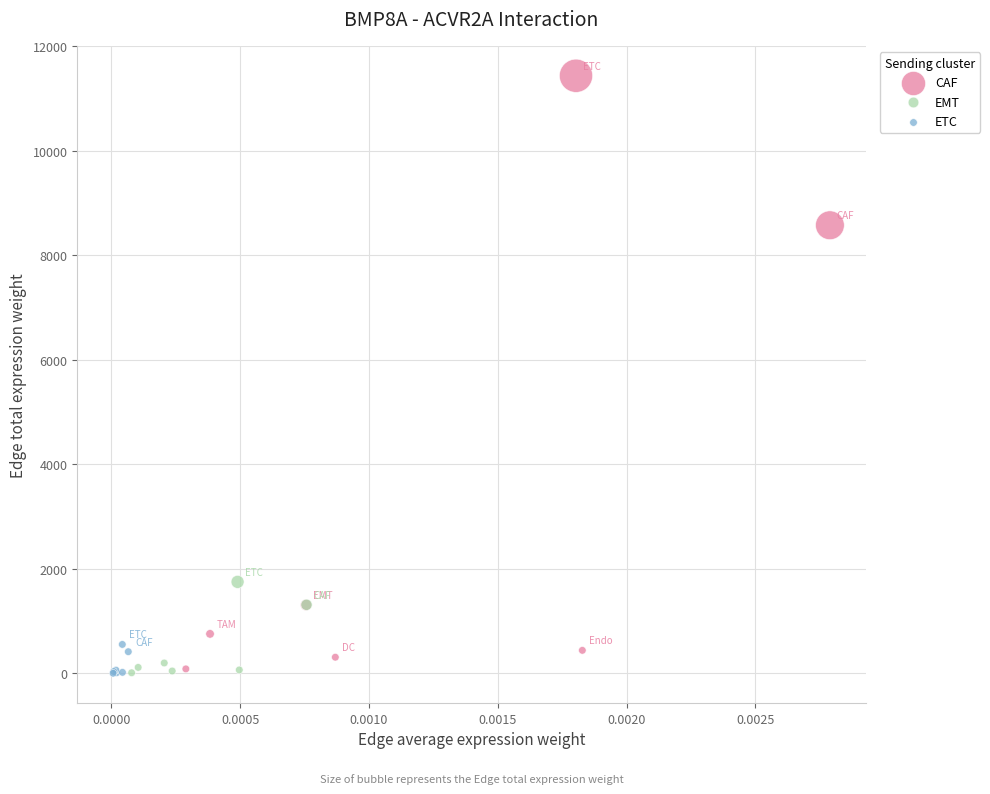

Which series contains the highest Y value?

CAF